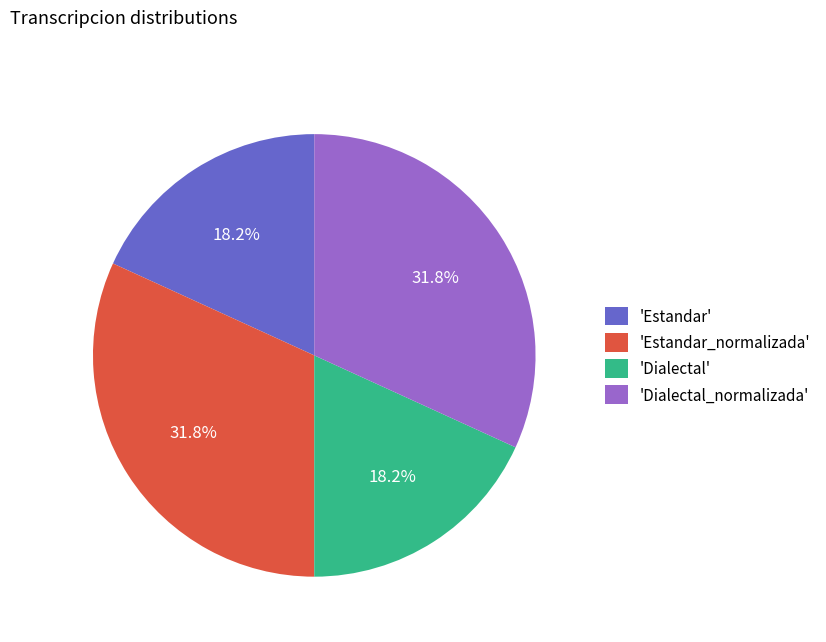

Approximately how many times larger is the value at 'Dialectal' compared to 'Estandar'?

1.0